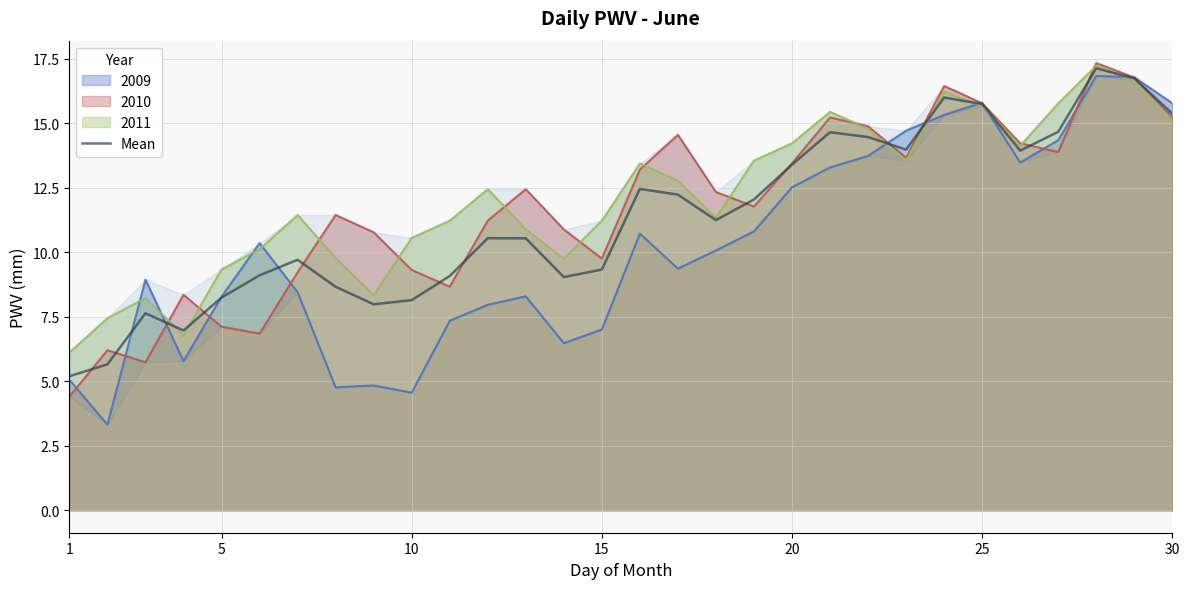

What is the highest value of the 2009 series?

16.8